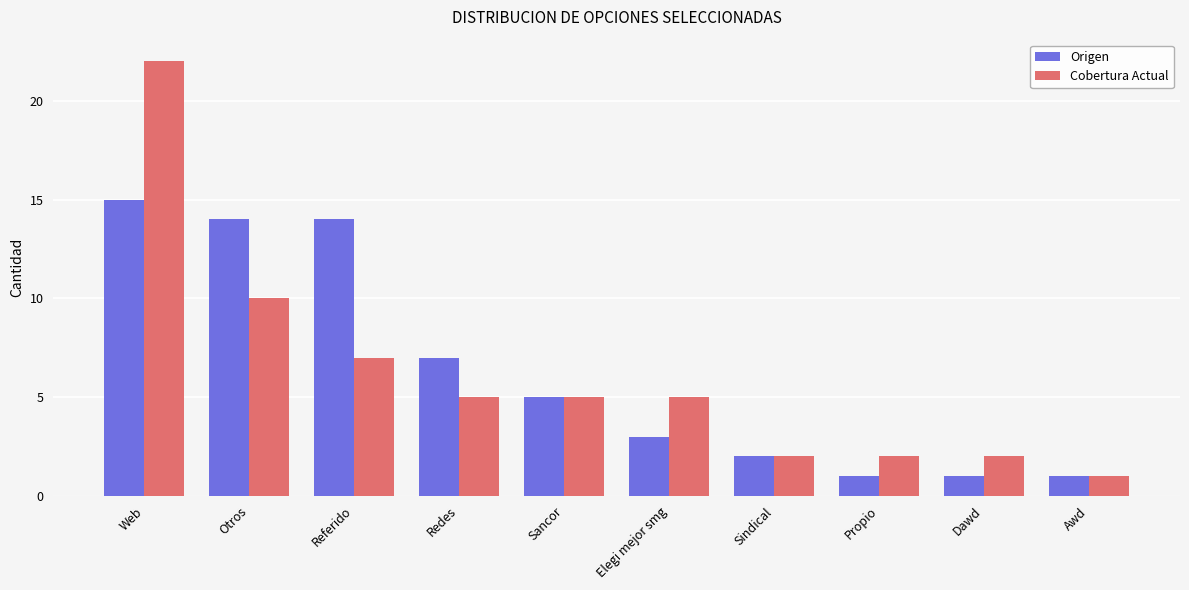

At Redes, list the series in order from largest to smallest.

Origen, Cobertura Actual